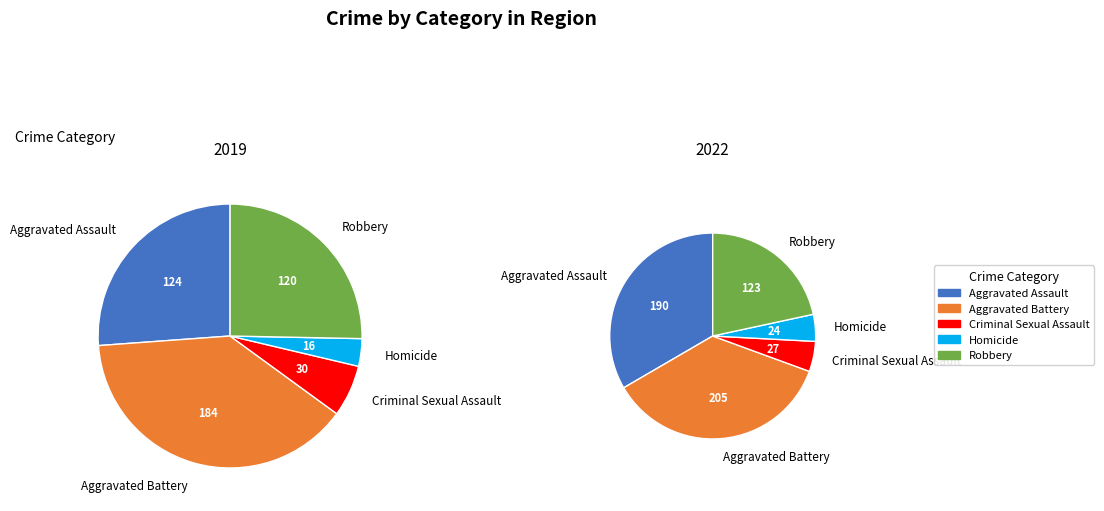

How much of the chart is everything except 1?

89.0%